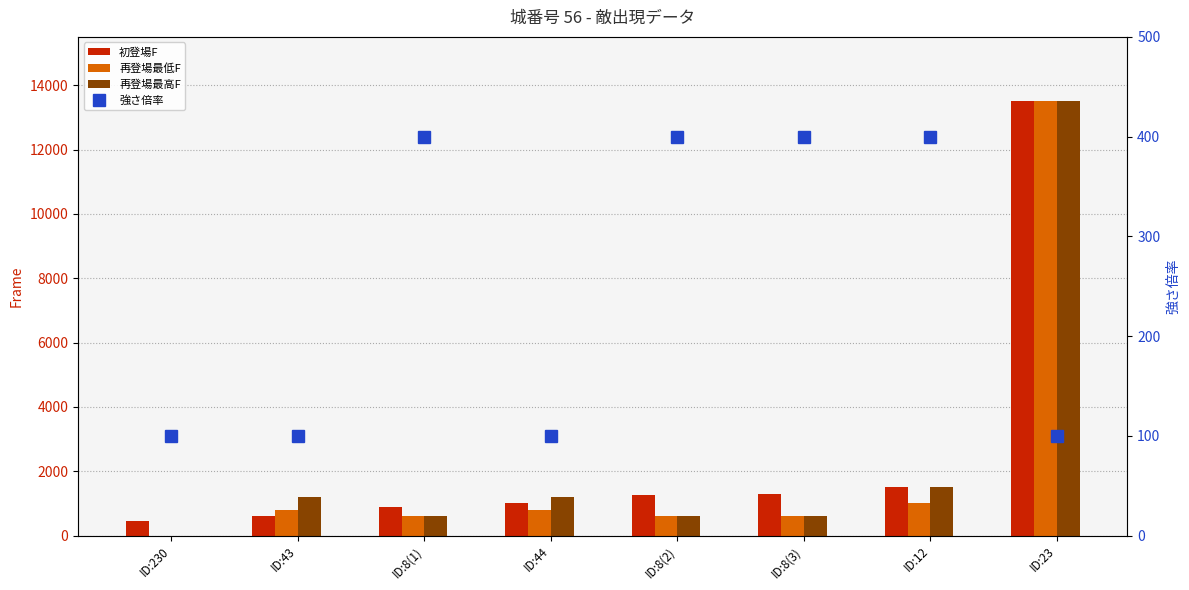

True or false: 再登場最高F has a value of 279 at ID:8(2).

False